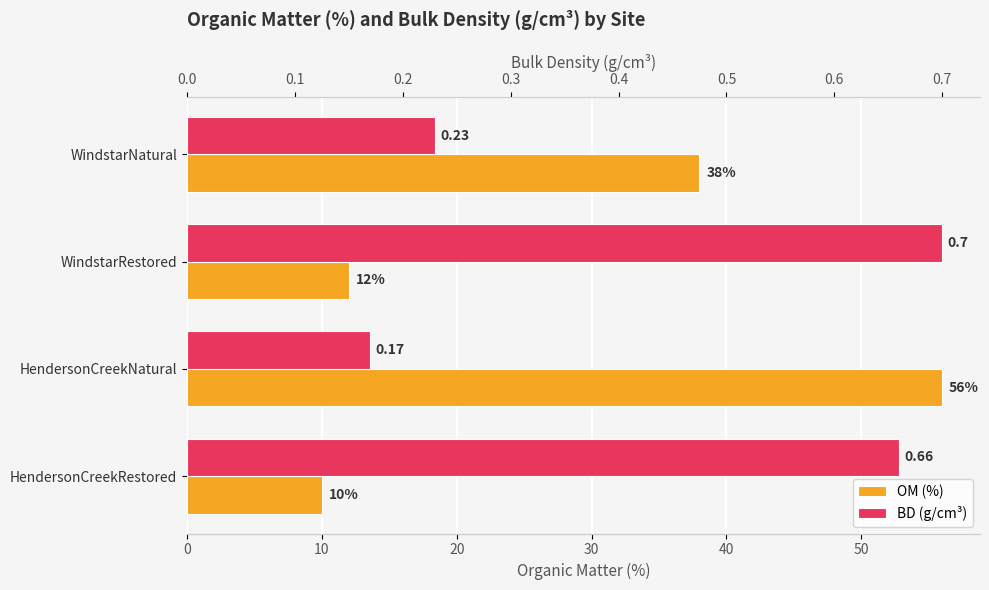

What is the approximate value of BD (g/cm³) at WindstarRestored?

0.7